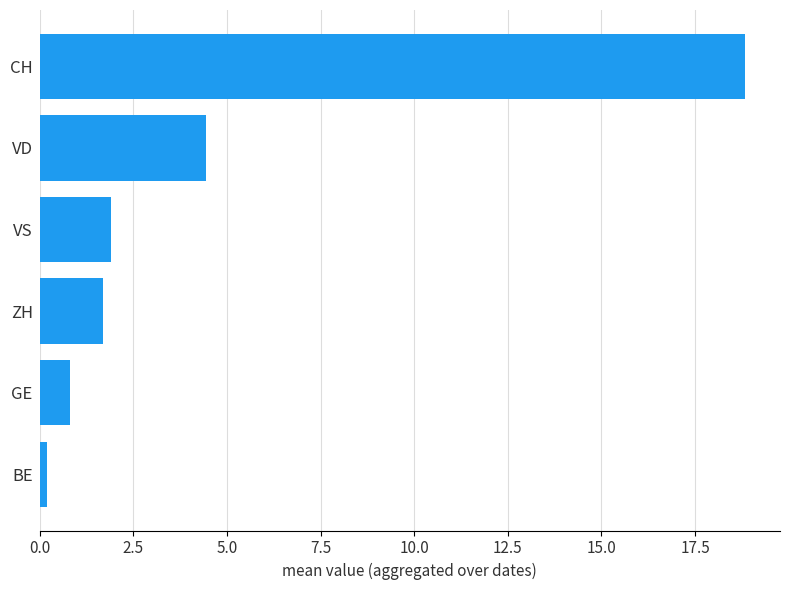

Reading bottom to top, extract all data points from this chart.

BE=0.2	GE=0.8	ZH=1.7	VS=1.9	VD=4.5	CH=18.8